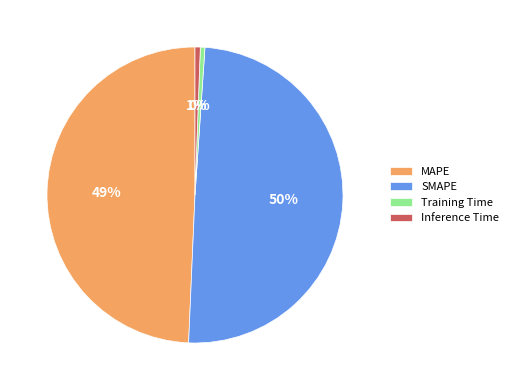

Is SMAPE the majority of the pie?

No